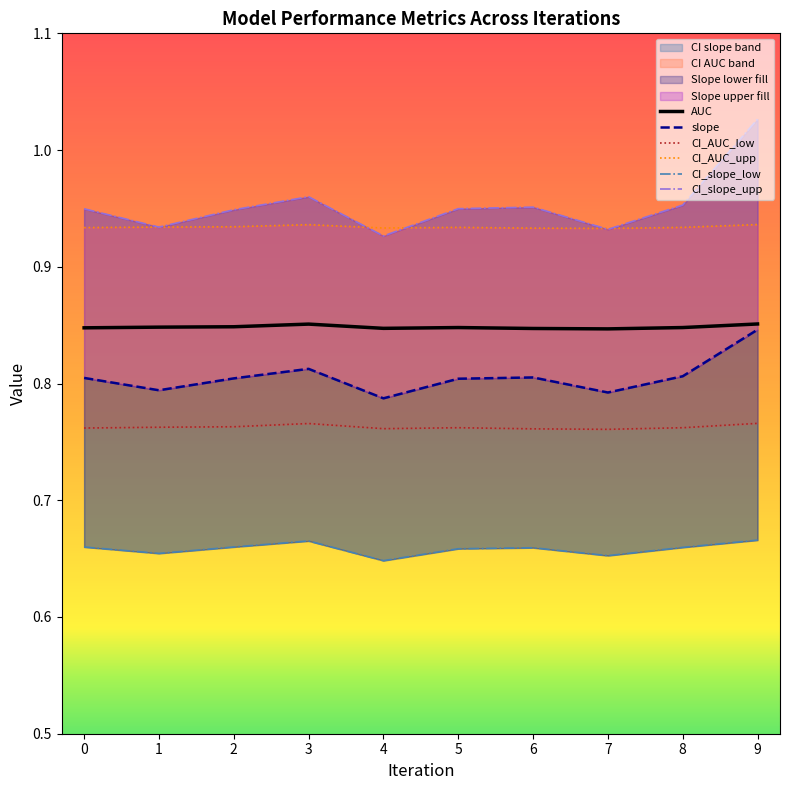

Reading left to right, transcribe all the data shown in this chart.

AUC: 0=0.8	1=0.8	2=0.8	3=0.9	4=0.8	5=0.8	6=0.8	7=0.8	8=0.8	9=0.9
CI_AUC_low: 0=0.8	1=0.8	2=0.8	3=0.8	4=0.8	5=0.8	6=0.8	7=0.8	8=0.8	9=0.8
CI_AUC_upp: 0=0.9	1=0.9	2=0.9	3=0.9	4=0.9	5=0.9	6=0.9	7=0.9	8=0.9	9=0.9
slope: 0=0.8	1=0.8	2=0.8	3=0.8	4=0.8	5=0.8	6=0.8	7=0.8	8=0.8	9=0.8
CI_slope_low: 0=0.7	1=0.7	2=0.7	3=0.7	4=0.6	5=0.7	6=0.7	7=0.7	8=0.7	9=0.7
CI_slope_upp: 0=0.9	1=0.9	2=0.9	3=1.0	4=0.9	5=0.9	6=1.0	7=0.9	8=1.0	9=1.0